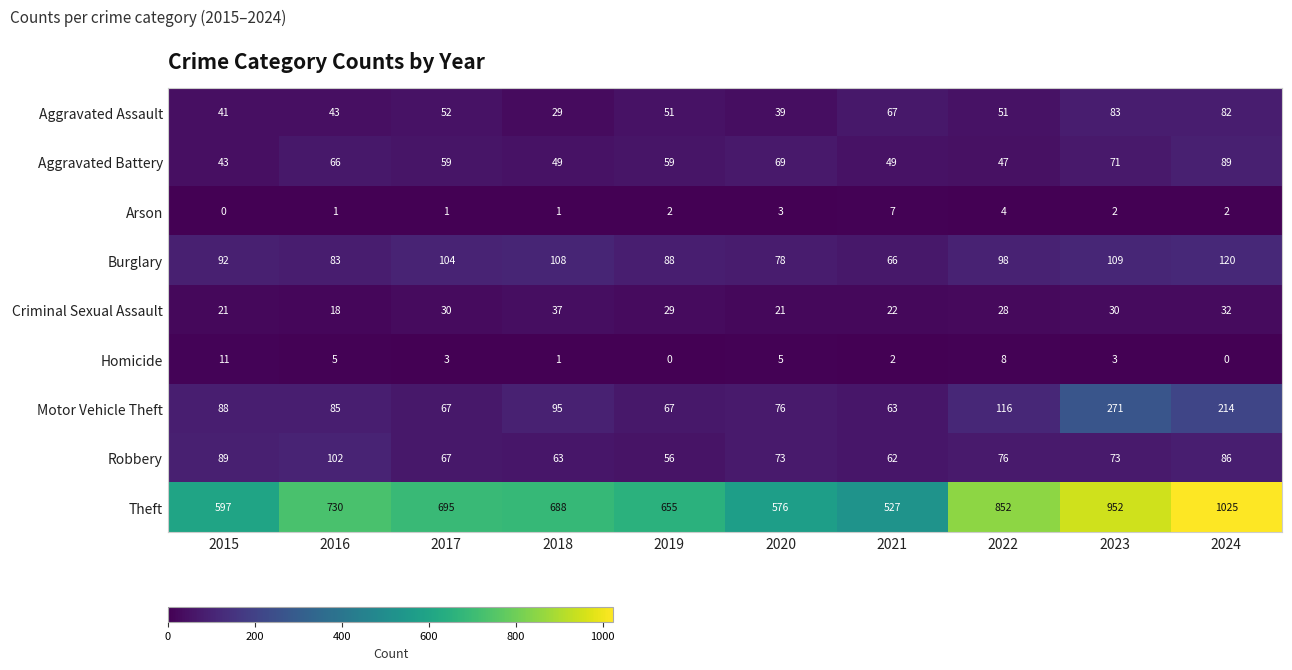

What is the approximate value of Aggravated Assault at 2015, to the nearest 10?

40